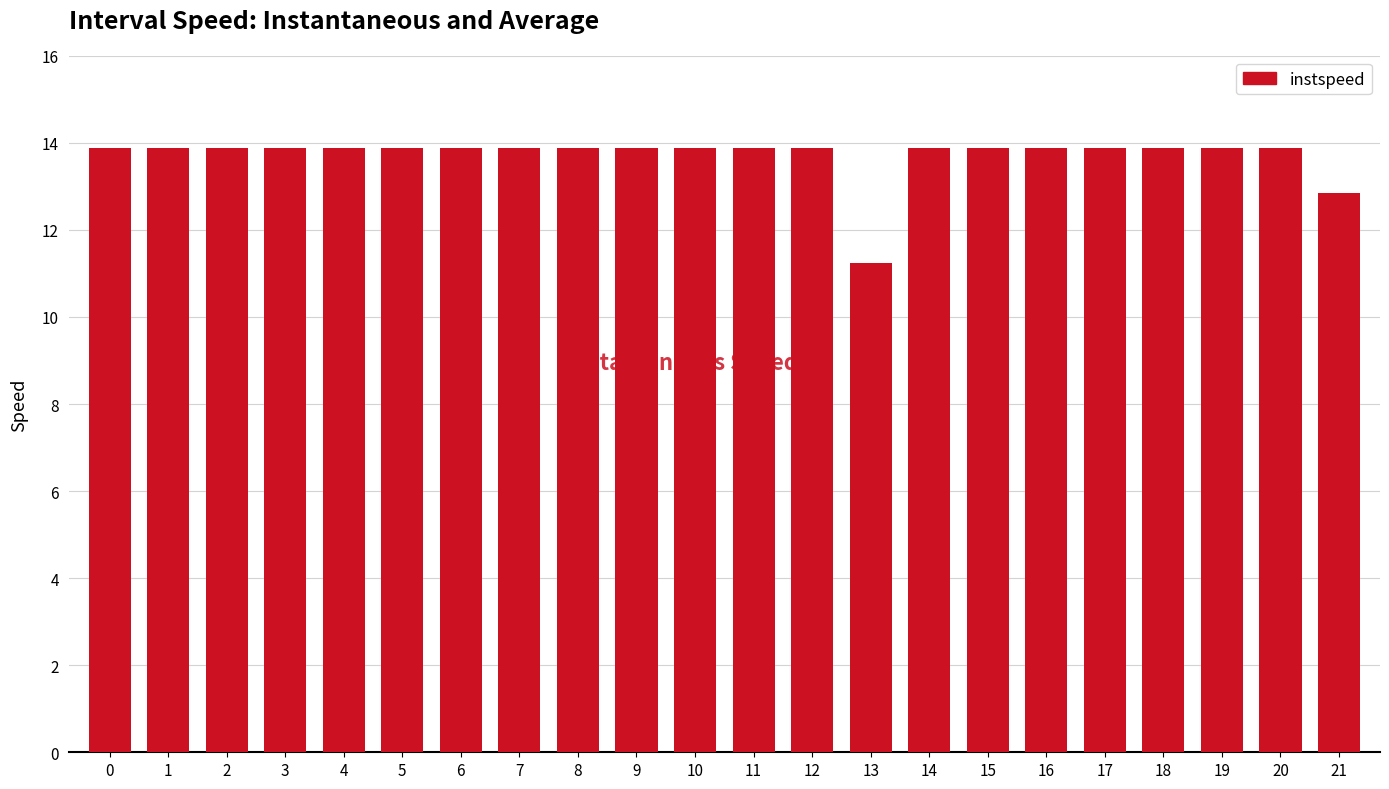

What is the sum of all values?

301.9